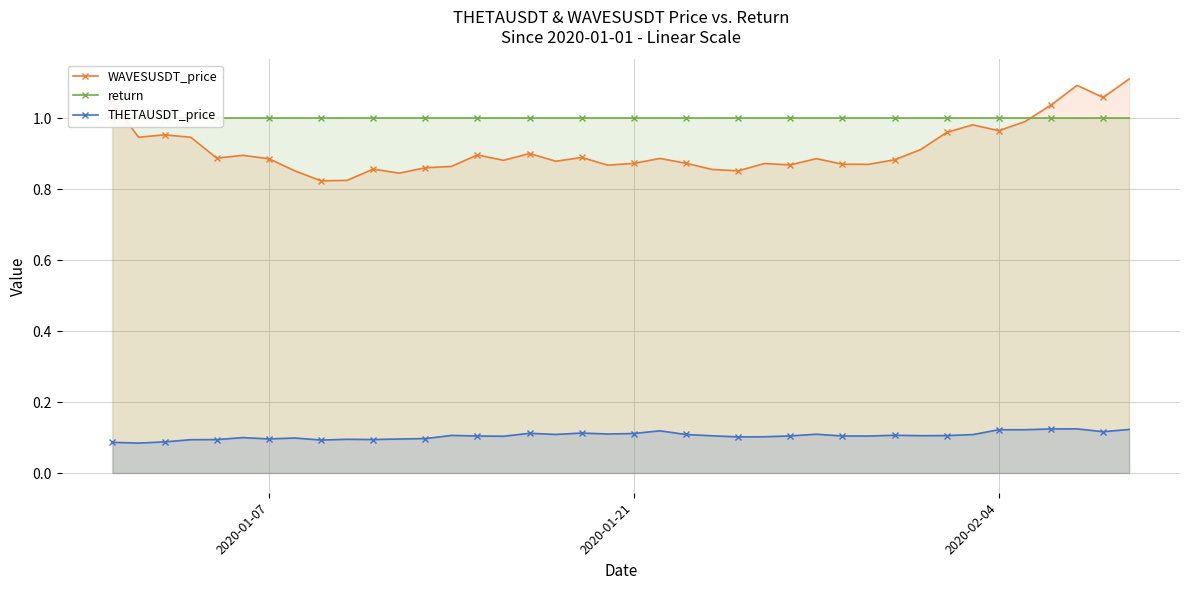

Reading right to left, extract all data points from this chart.

WAVESUSDT_price: 1.1	1.1	1.1	1.0	1.0	1.0	1.0	1.0	0.9	0.9	0.9	0.9	0.9	0.9	0.9	0.9	0.9	0.9	0.9	0.9	0.9	0.9	0.9	0.9	0.9	0.9	0.9	0.9	0.8	0.9	0.8	0.8	0.9	0.9	0.9	0.9	0.9	1.0	0.9	1.0
return: 1.0	1.0	1.0	1.0	1.0	1.0	1.0	1.0	1.0	1.0	1.0	1.0	1.0	1.0	1.0	1.0	1.0	1.0	1.0	1.0	1.0	1.0	1.0	1.0	1.0	1.0	1.0	1.0	1.0	1.0	1.0	1.0	1.0	1.0	1.0	1.0	1.0	1.0	1.0	1.0
THETAUSDT_price: 0.1	0.1	0.1	0.1	0.1	0.1	0.1	0.1	0.1	0.1	0.1	0.1	0.1	0.1	0.1	0.1	0.1	0.1	0.1	0.1	0.1	0.1	0.1	0.1	0.1	0.1	0.1	0.1	0.1	0.1	0.1	0.1	0.1	0.1	0.1	0.1	0.1	0.1	0.1	0.1